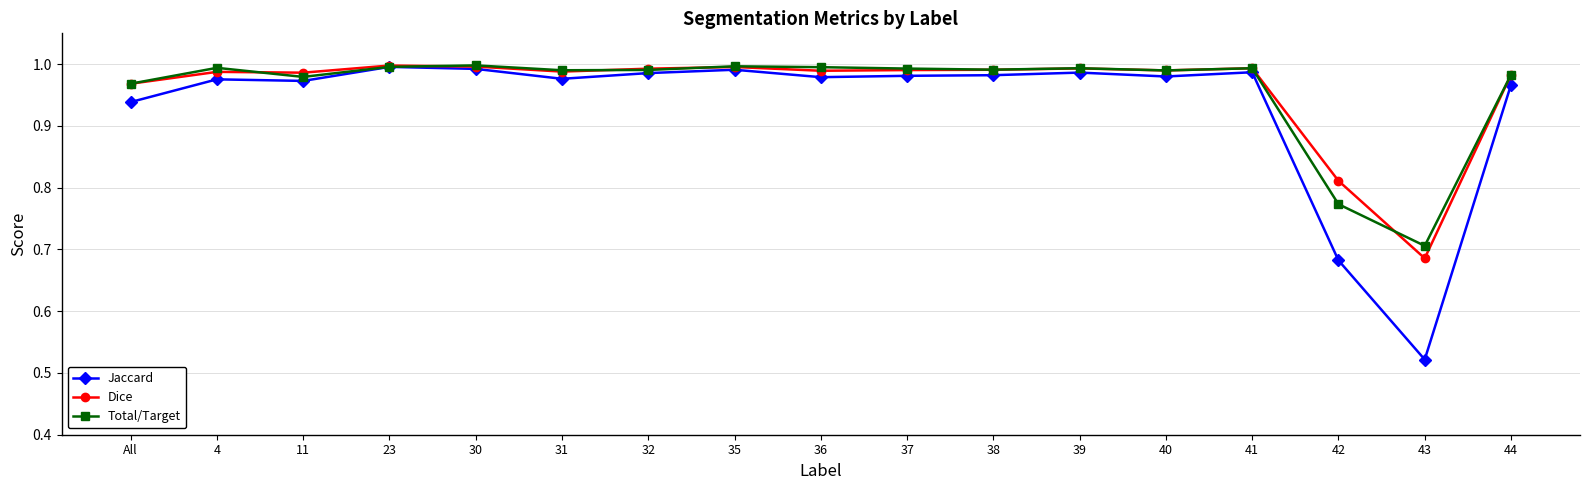

What position from the right is 4?

16